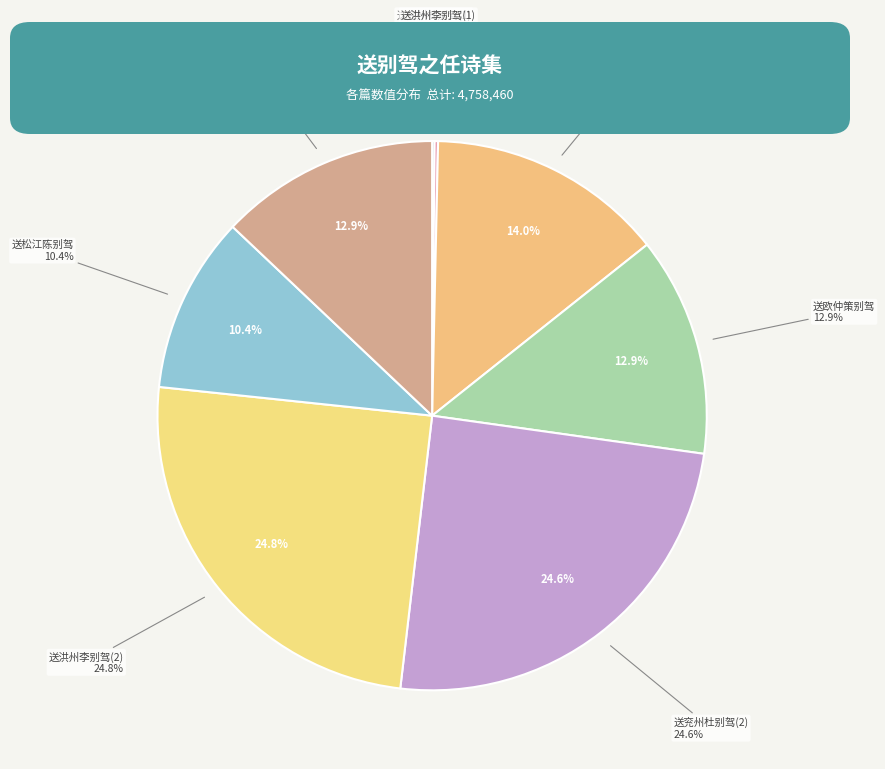

What percentage do 送兖州杜别驾之任 and 送欧仲策别驾之任太平 together represent?

37.5%